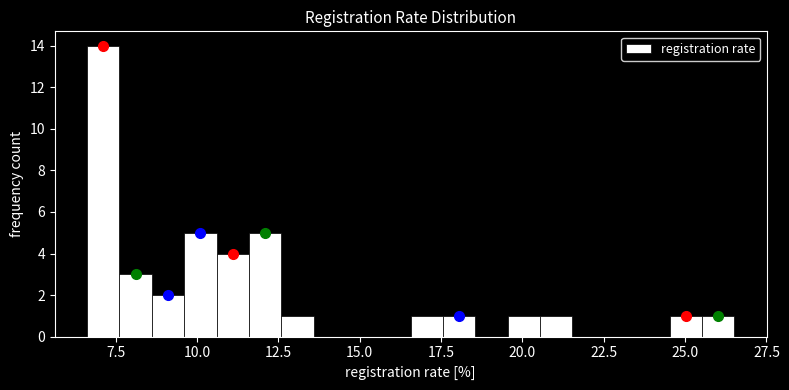

Around what value on the x-axis is the tallest bar? Give the approximate position of its centre, as read against the axis.

7.0